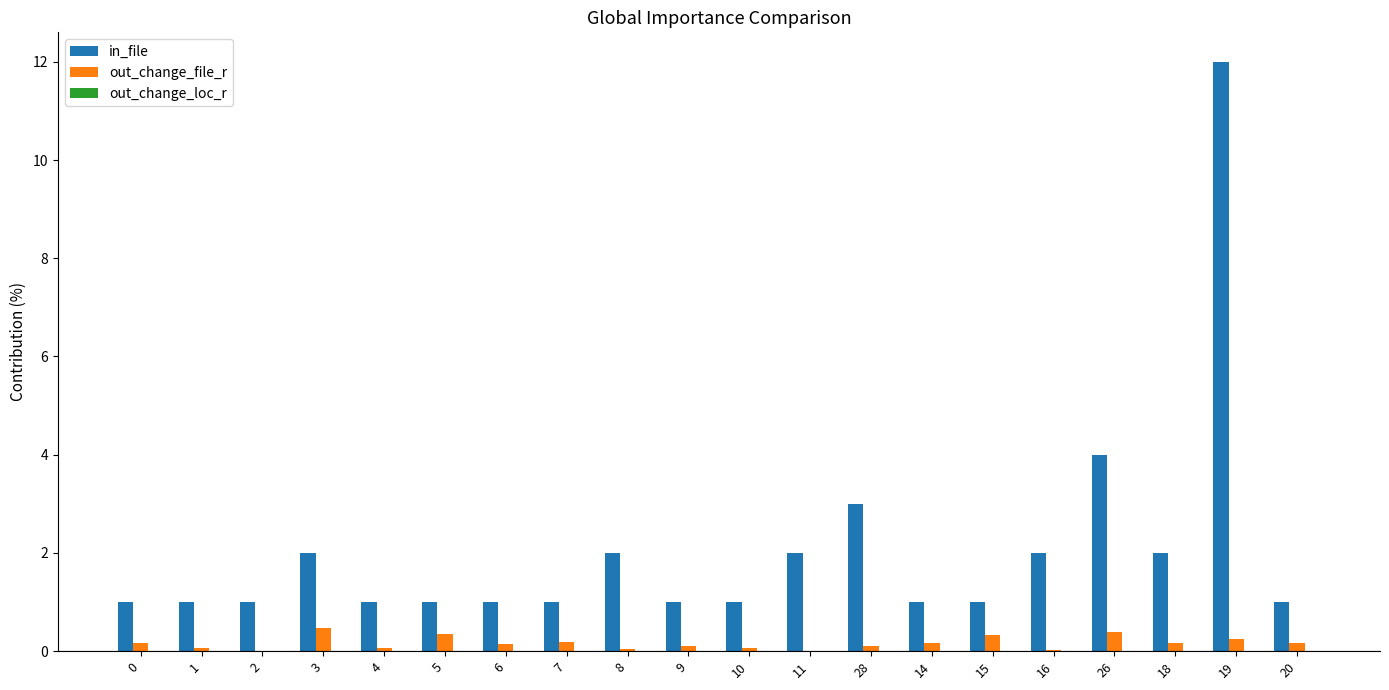

At which category is the sum across all series the highest?

19